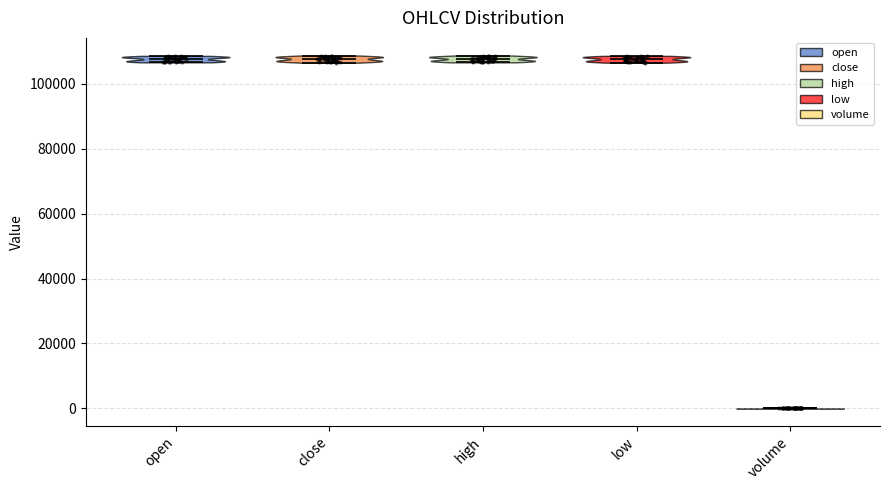

What are all the series names shown in the legend?

open, close, high, low, volume